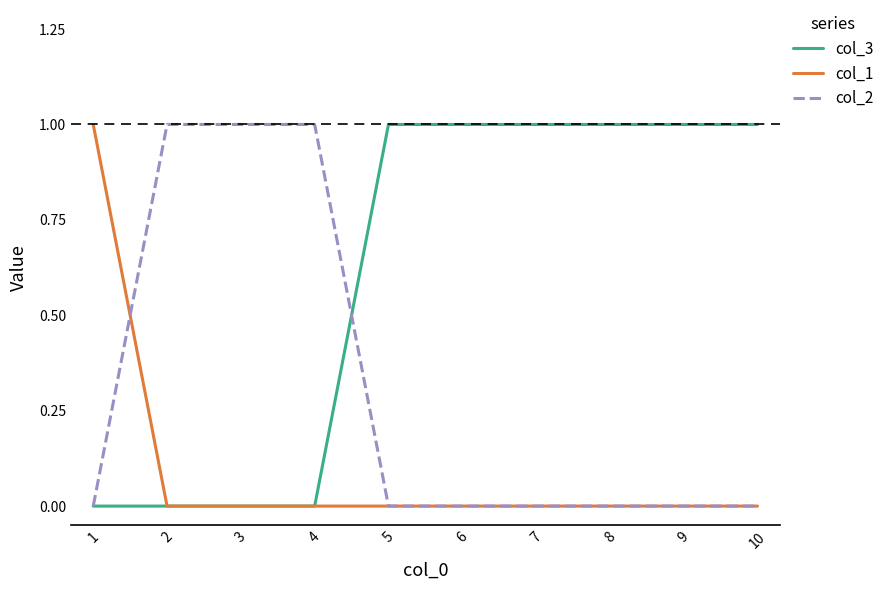

Count the col_1 values in the range 0 to 1.

10